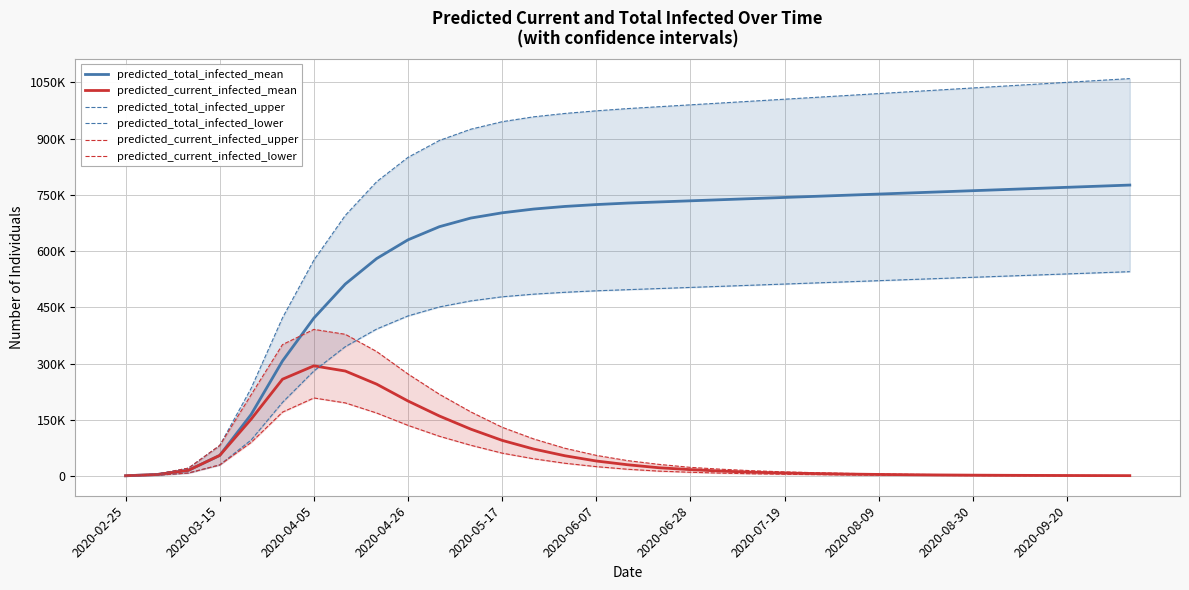

True or false: predicted_current_infected_mean has more than 0 interior local peaks.

True